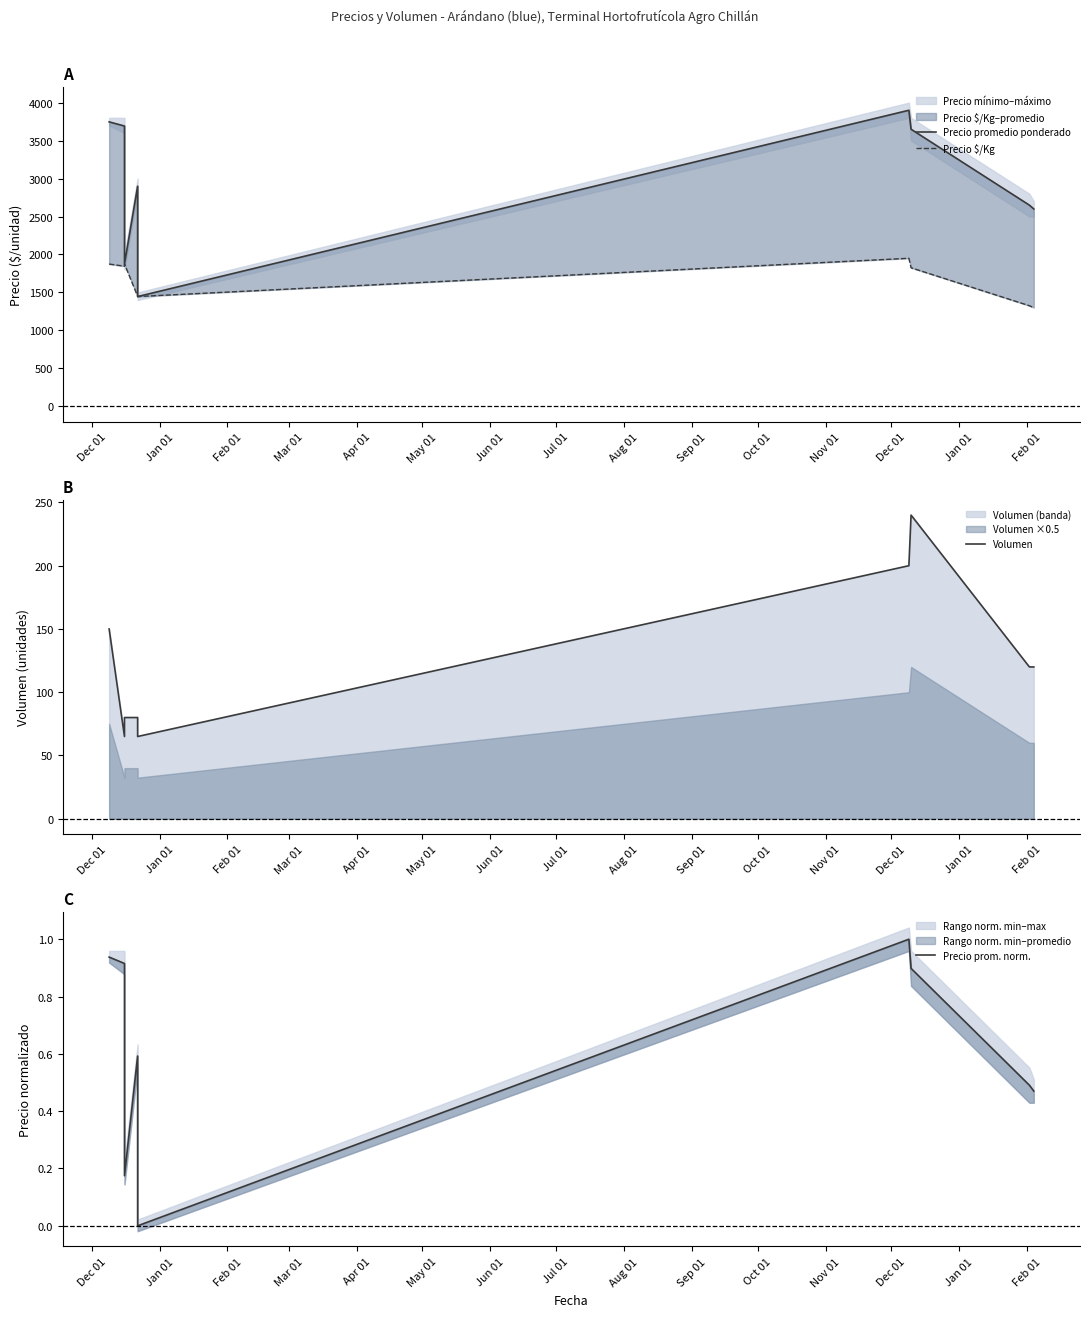

What is the spread (max minus min) of values at Aug 01?

2599.5